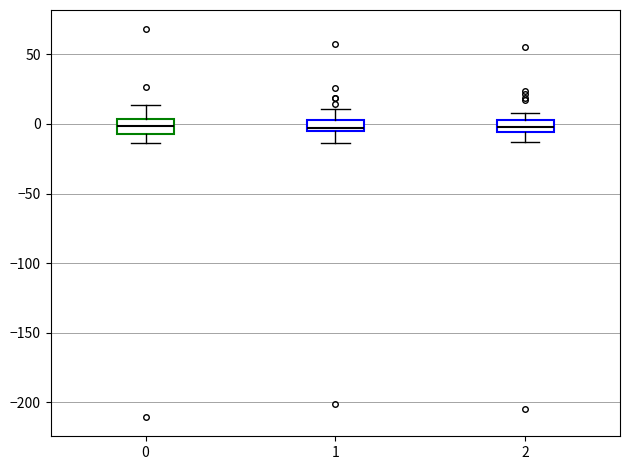

Where is the lower edge of the box at x = 0 on the y-axis? The values are not printed on the chart, so give them approximately, as read against the axis.

-5